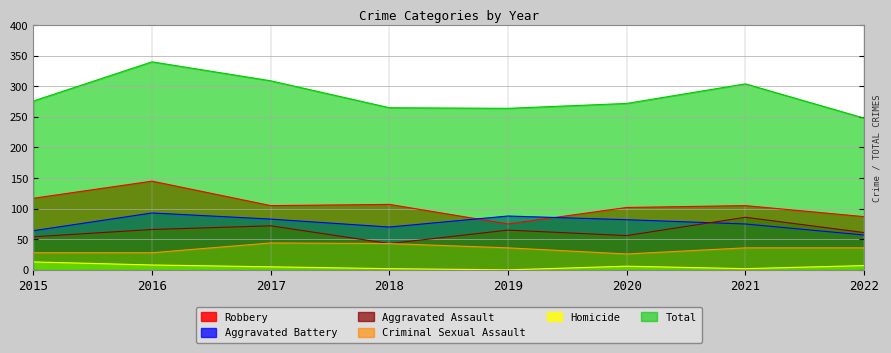

Where is the first local maximum for Aggravated Battery?

2016